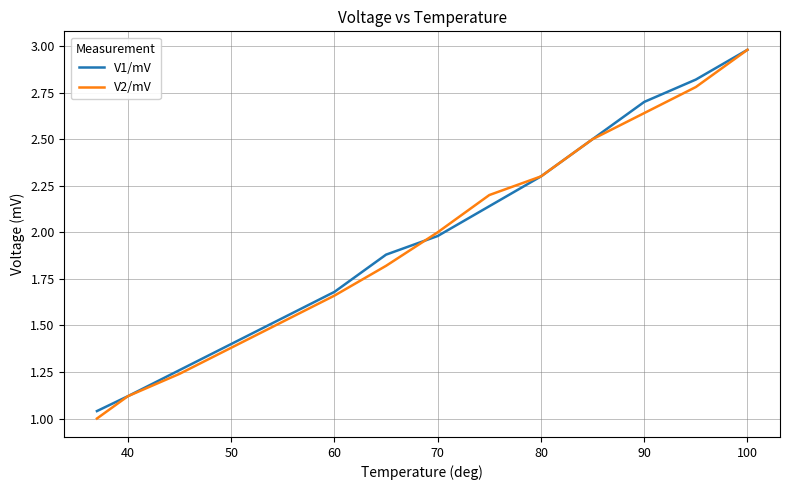

What is the highest value of the V1/mV series?

3.0